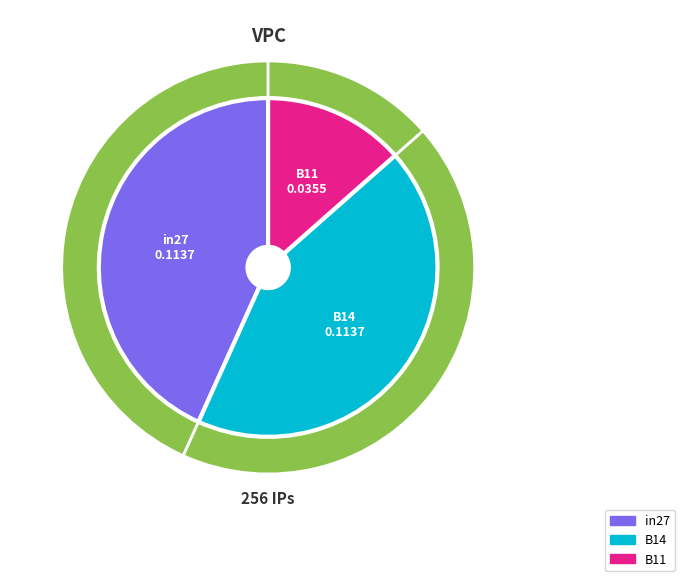

Is there a majority slice in this chart?

No